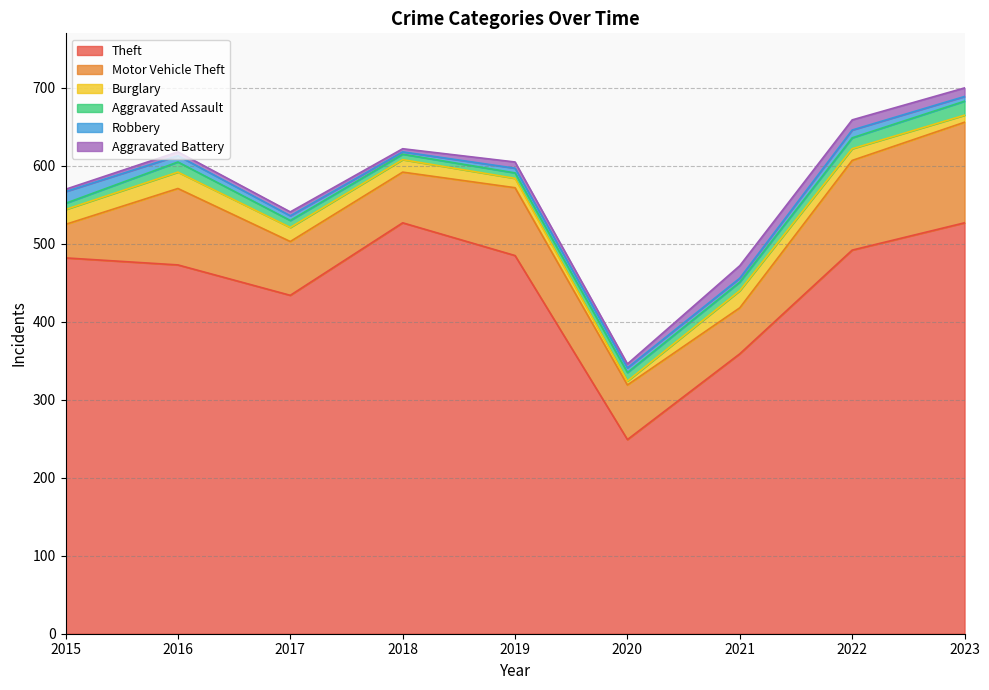

At how many categories does at least one series exceed 210?

9